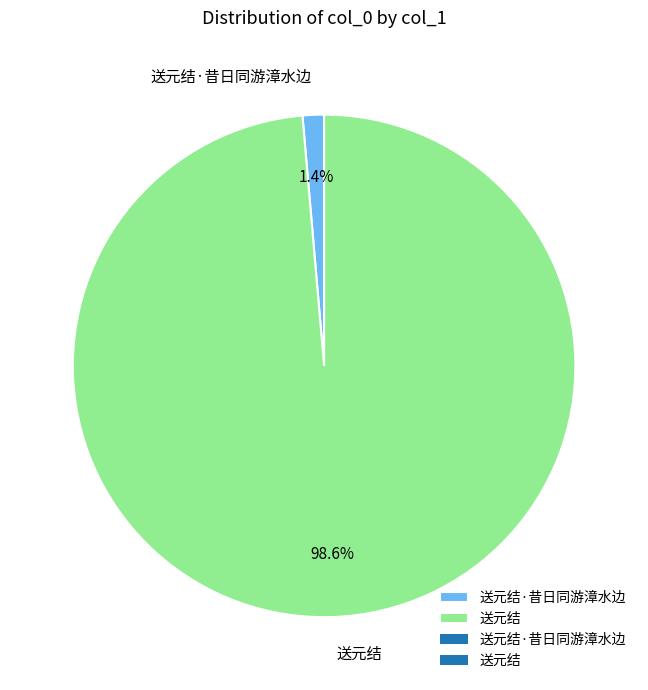

How many slices are in this pie chart?

2